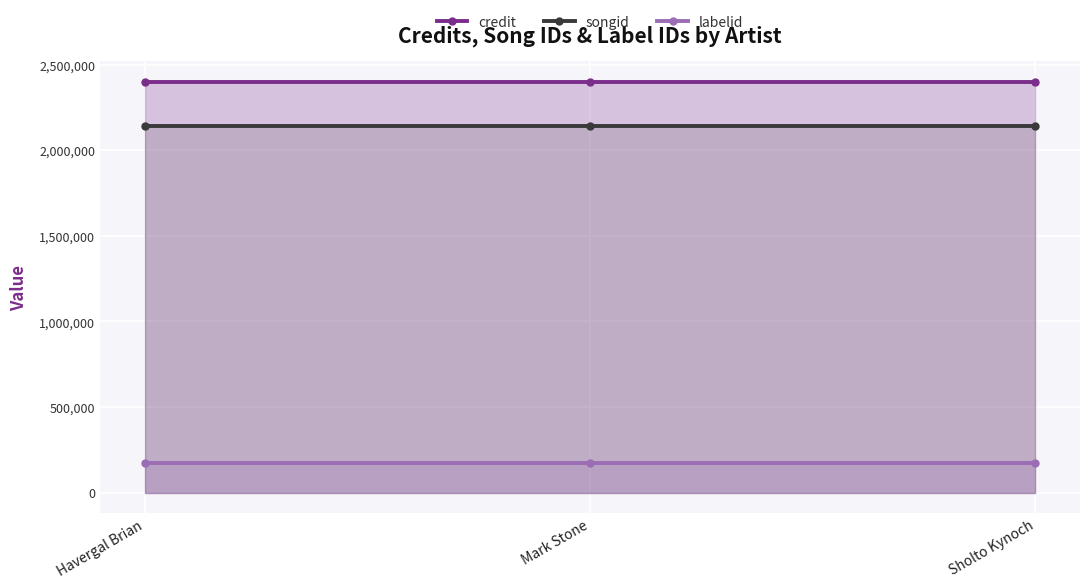

What is the sum of all labelid values?

526470